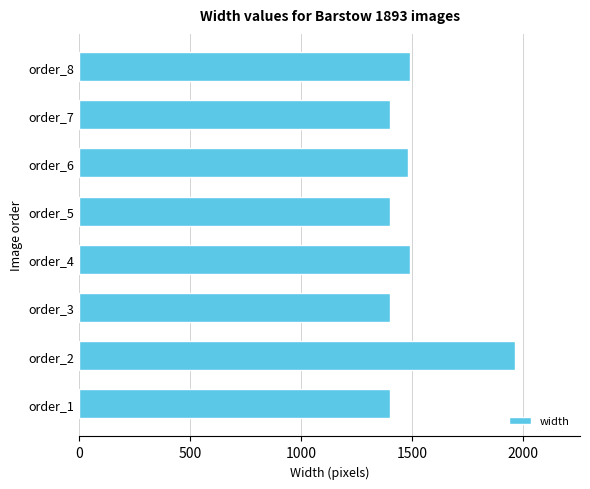

What is the change in value from order_1 to order_4?

+90